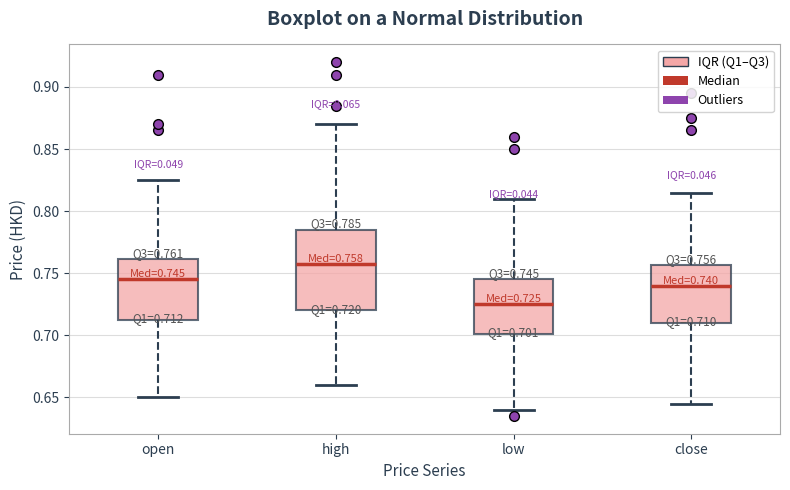

Which box is the tallest, from its lower edge to its upper edge?

high